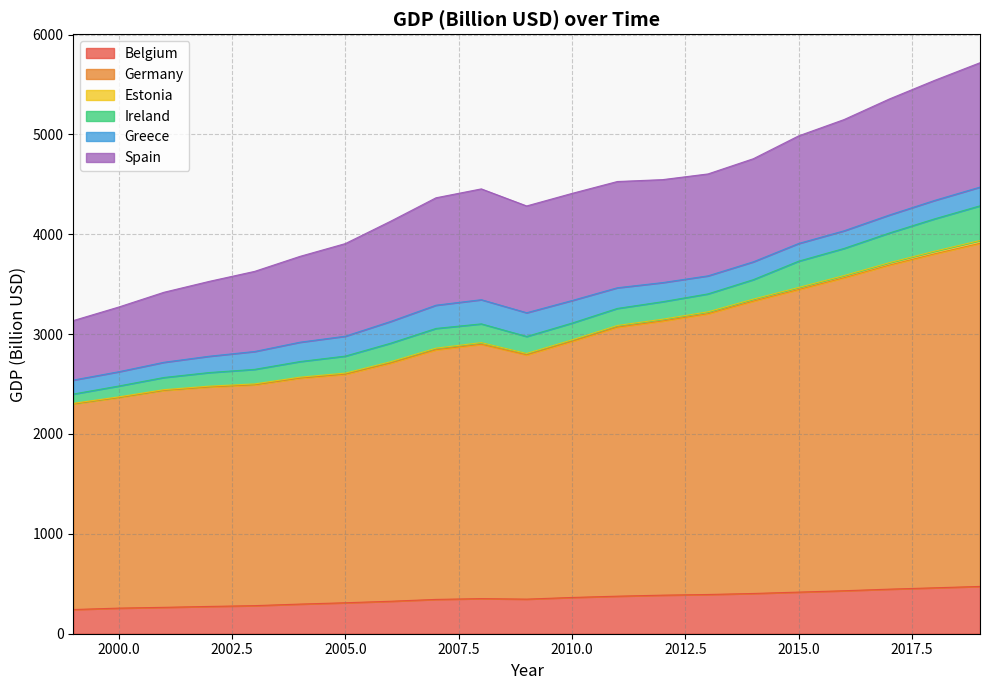

How many interior local valleys does the Germany series have?

1